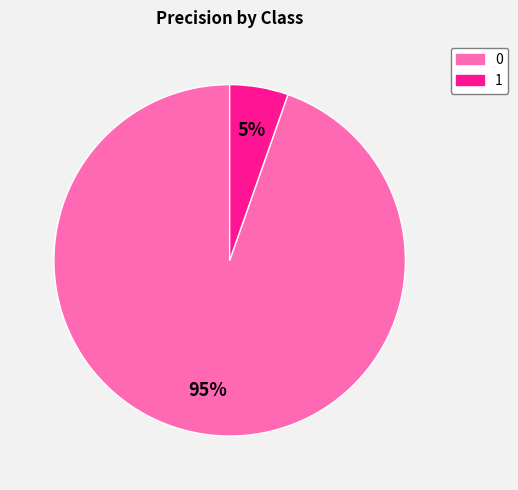

Does 0 represent more than half of the total?

Yes